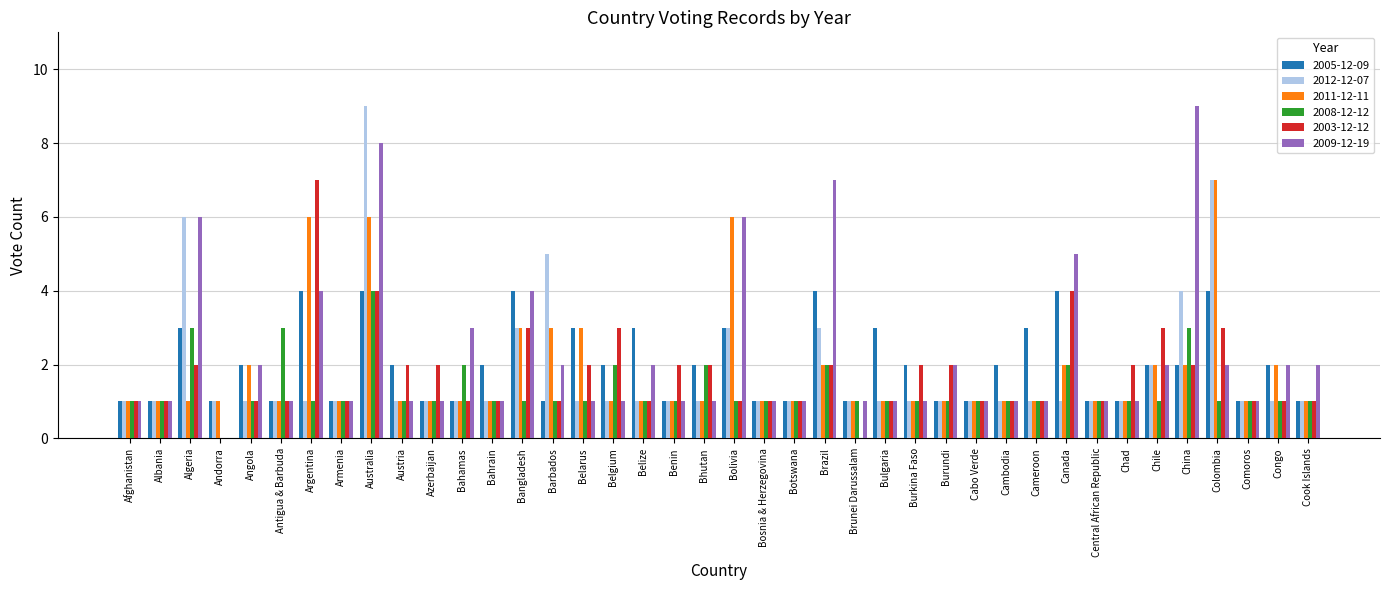

Count the number of categories in the chart.

40